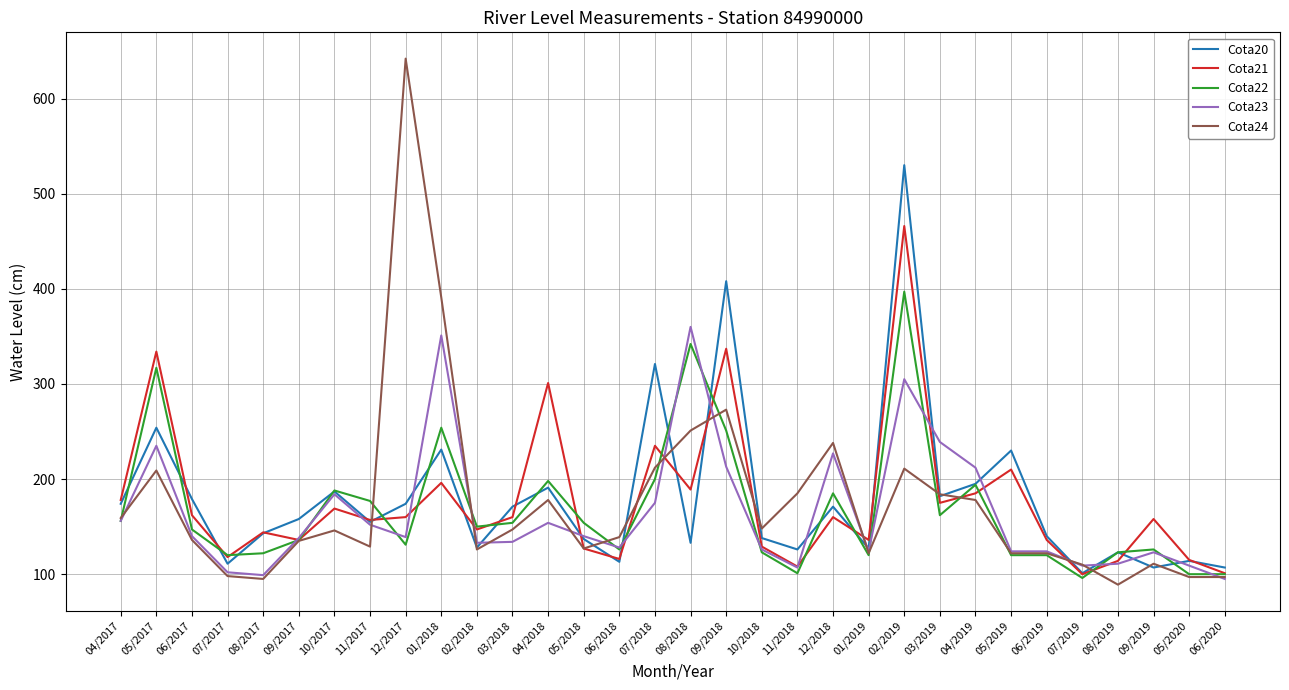

At which category is the sum across all series the highest?

02/2019